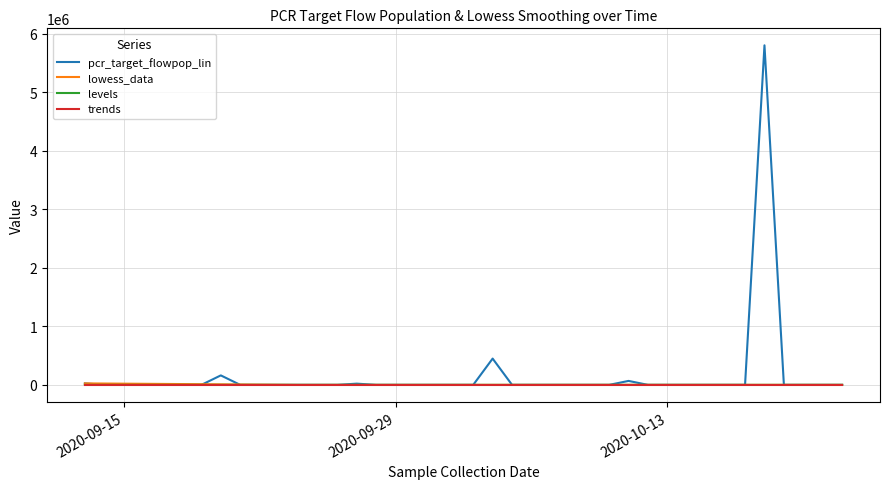

What is the maximum value shown in the chart?

5802903.6